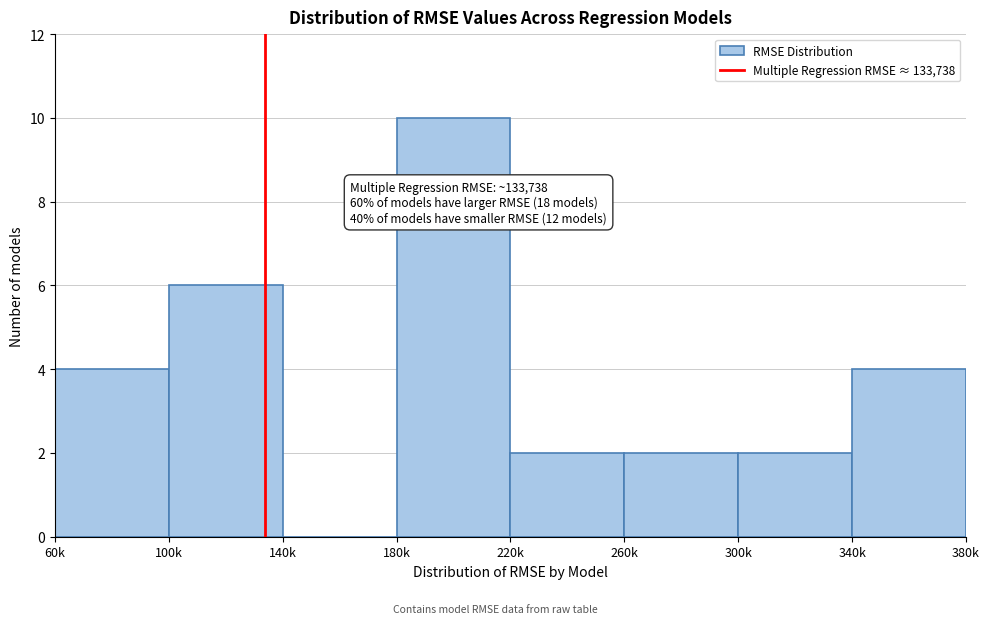

Reading right to left, list all the values displayed in this chart.

340k=4	300k=2	260k=2	220k=2	180k=10	140k=0	100k=6	60k=4